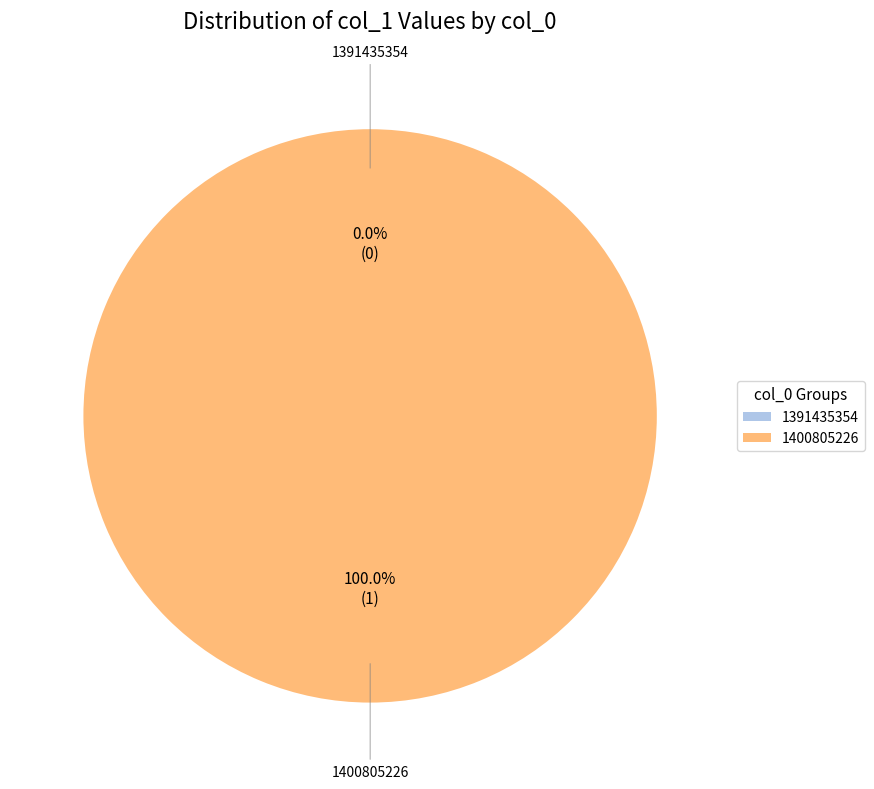

To the nearest percent, what is the combined percentage of 1400805226 and 1391435354?

100%